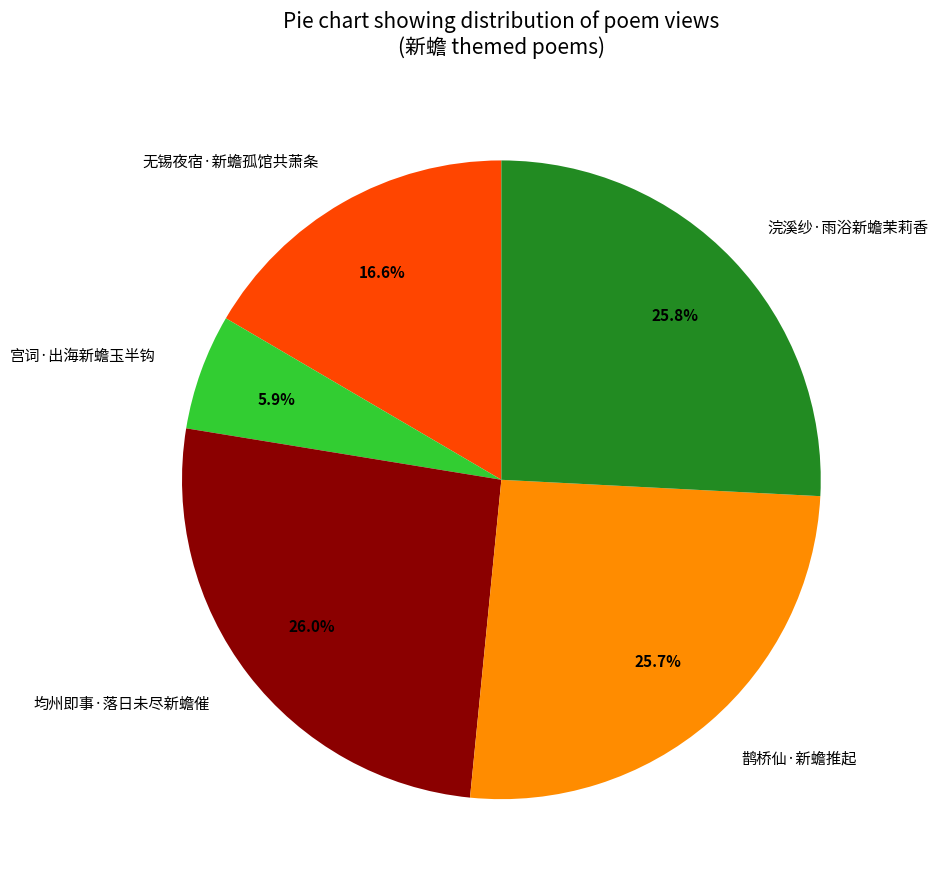

Is there a majority slice in this chart?

No